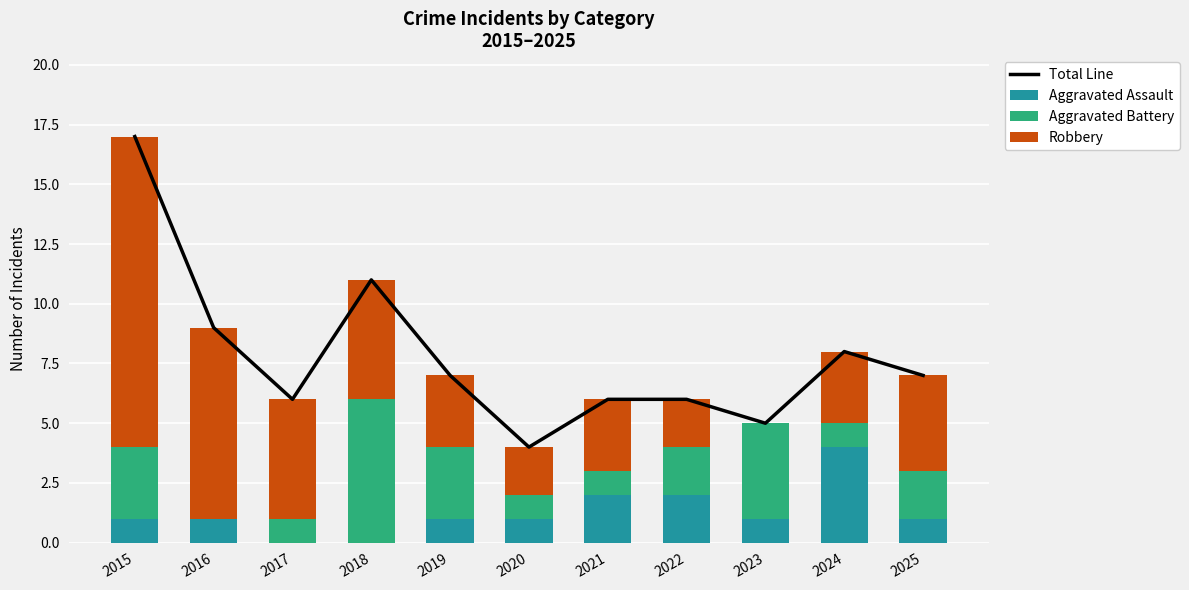

Which series has the largest range (max minus min)?

Total Line